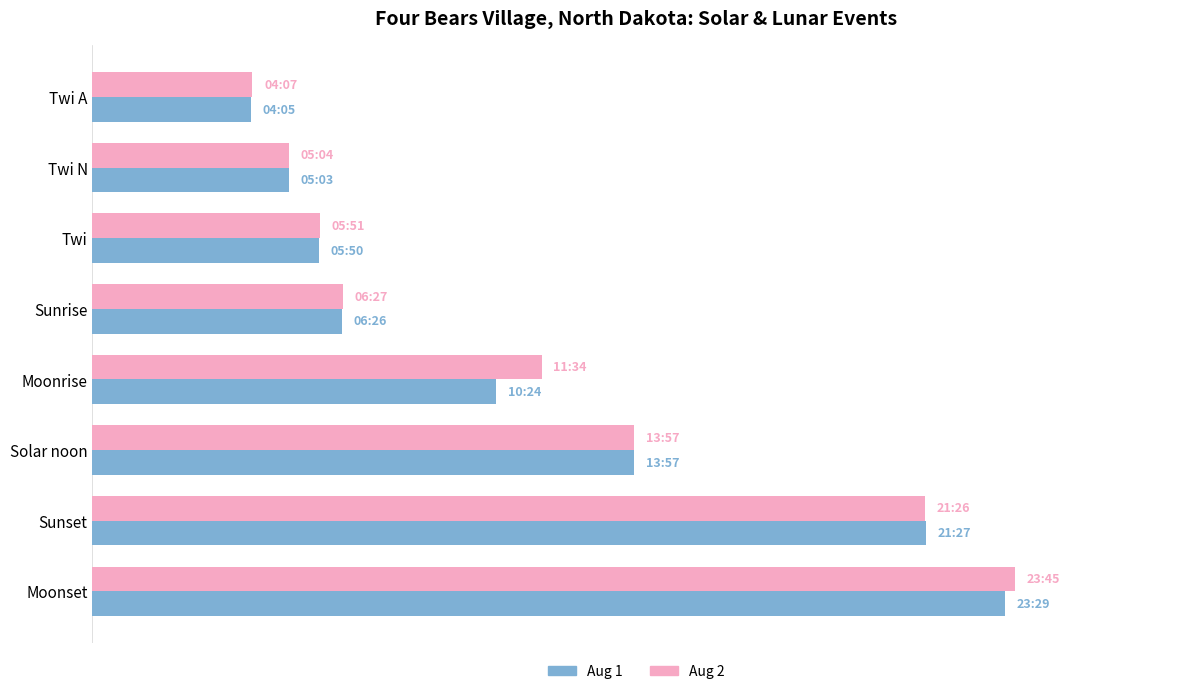

What are all the series names shown in the legend?

Aug 1, Aug 2